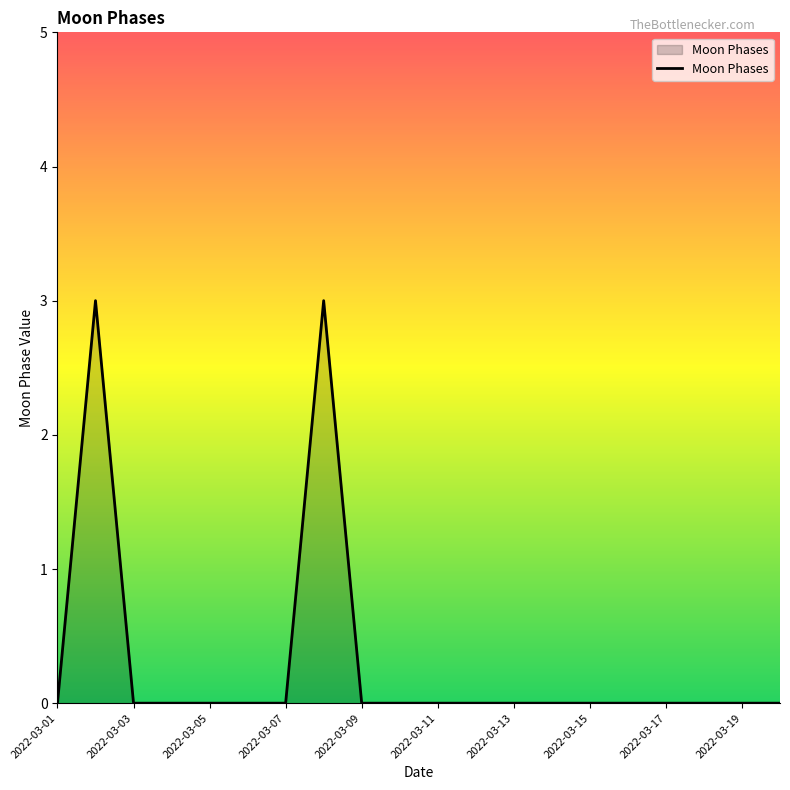

Does the chart display data point markers on the line(s)?

No